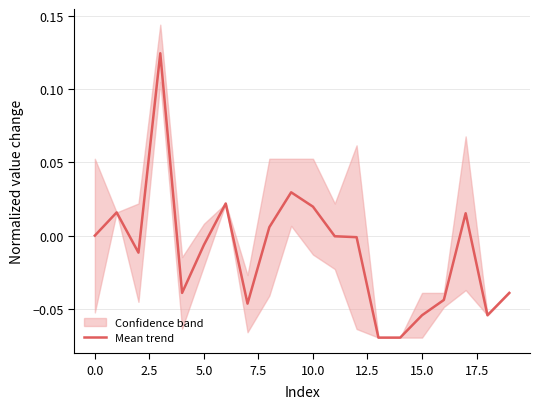

Count the number of values greater than 0.

7